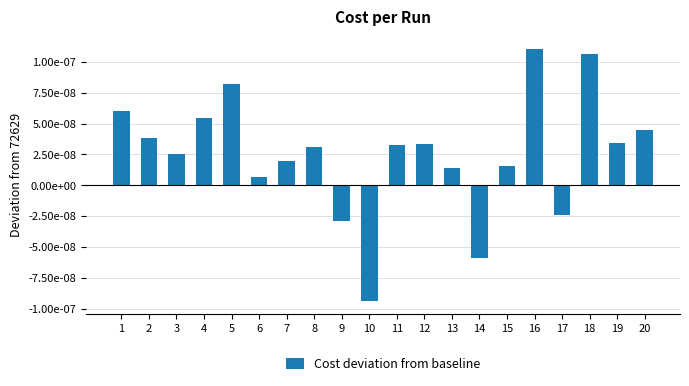

Does the chart contain any negative values?

Yes